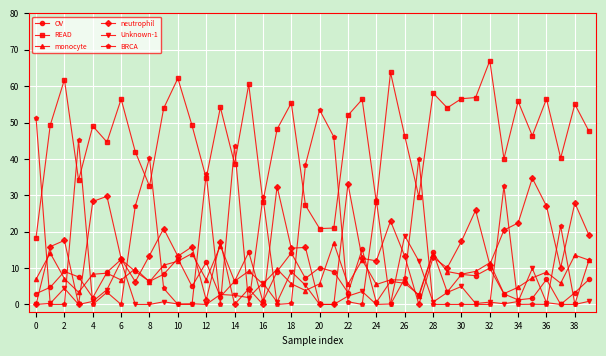

What is the maximum value for BRCA?

53.4